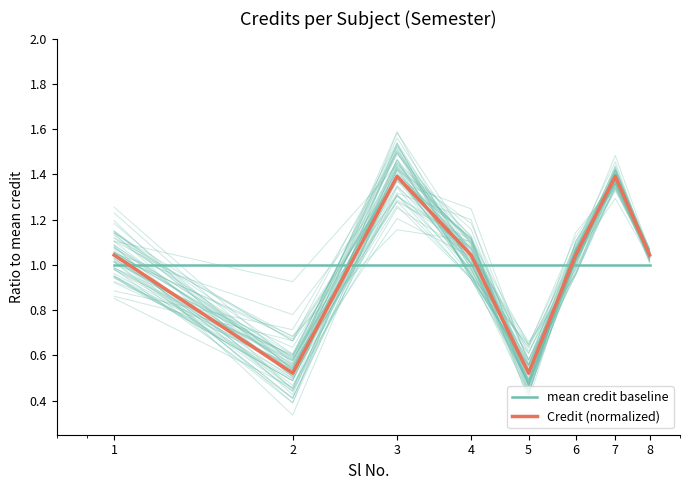

What is the average value of the Credit (normalized) series?

1.0